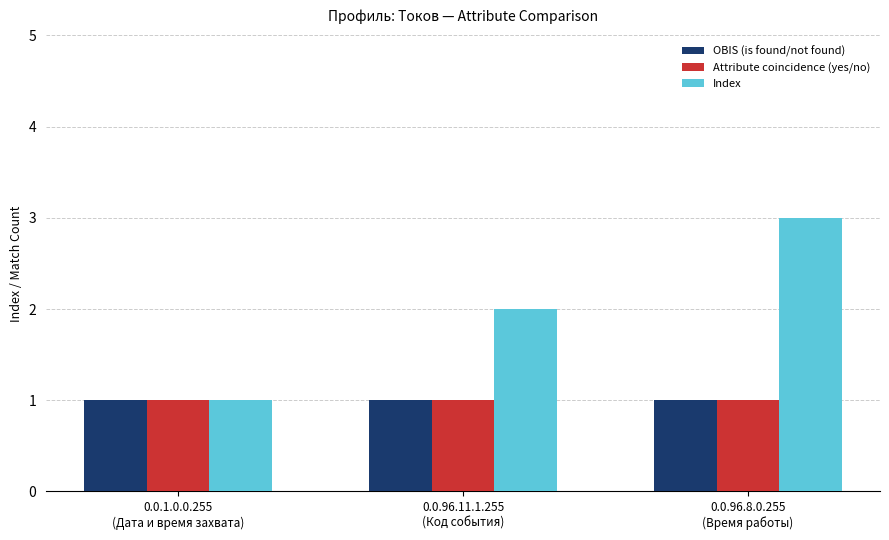

Which series has the widest spread of values?

Index